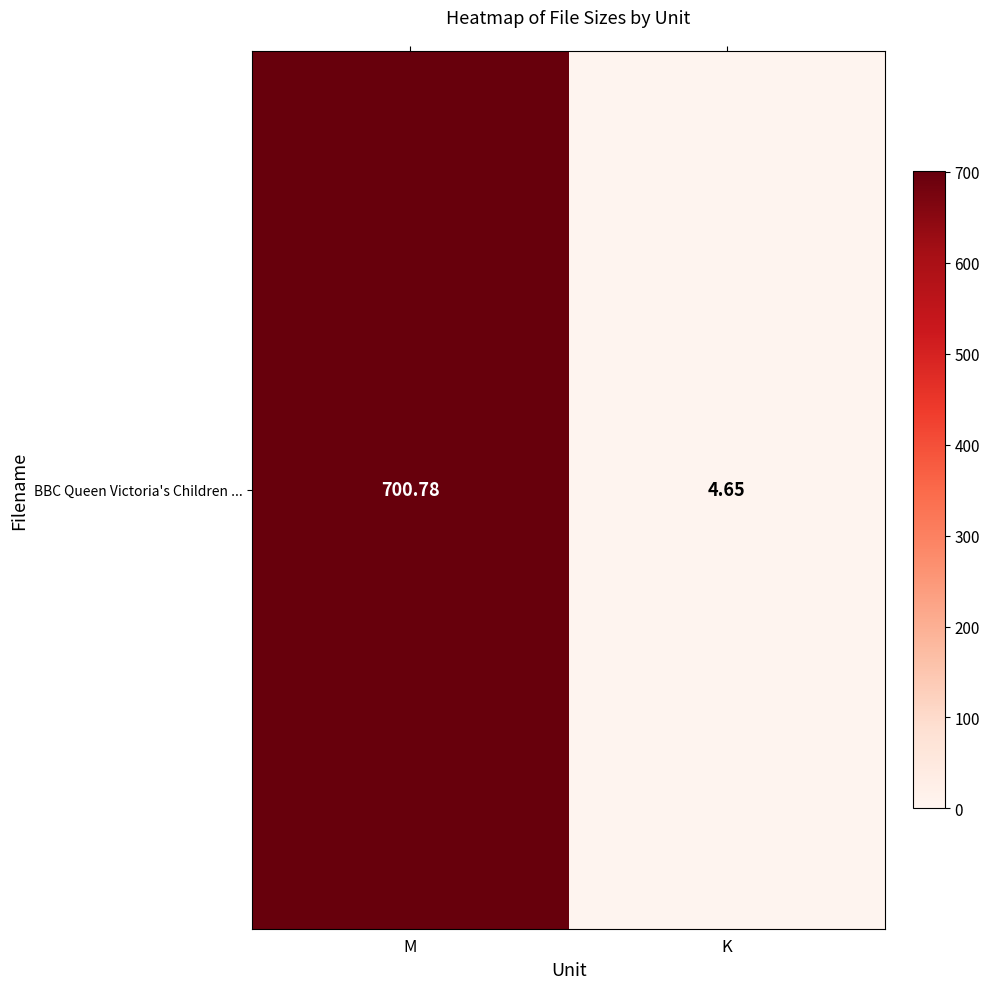

What is the minimum value shown in the chart?

4.7